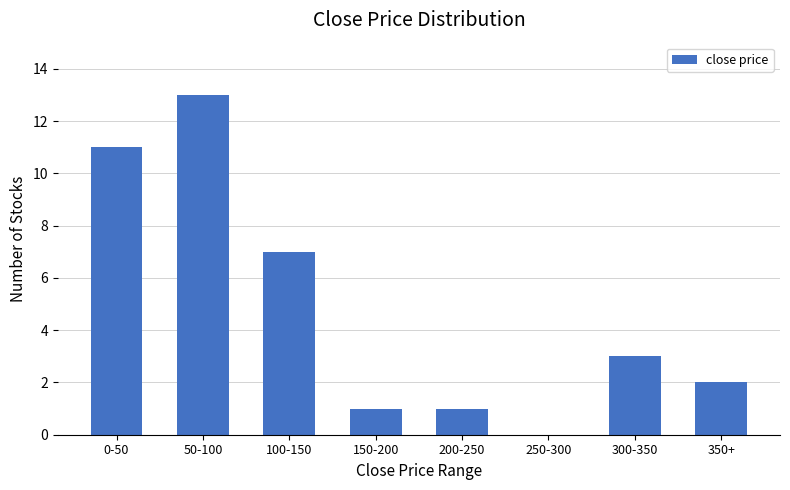

Reading left to right, what are all the values shown in this chart?

0-50=11	50-100=13	100-150=7	150-200=1	200-250=1	250-300=0	300-350=3	350+=2